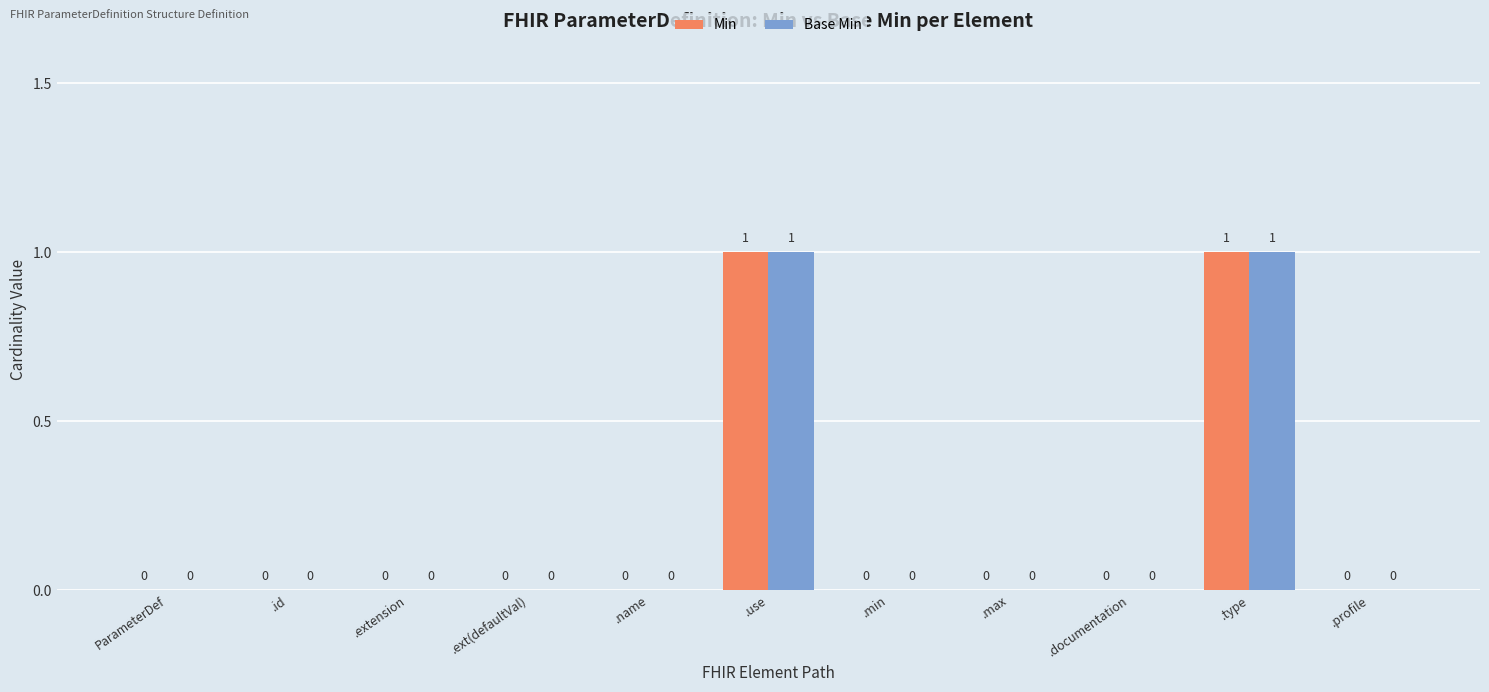

The value of Base Min at .min is 0. True or false?

True